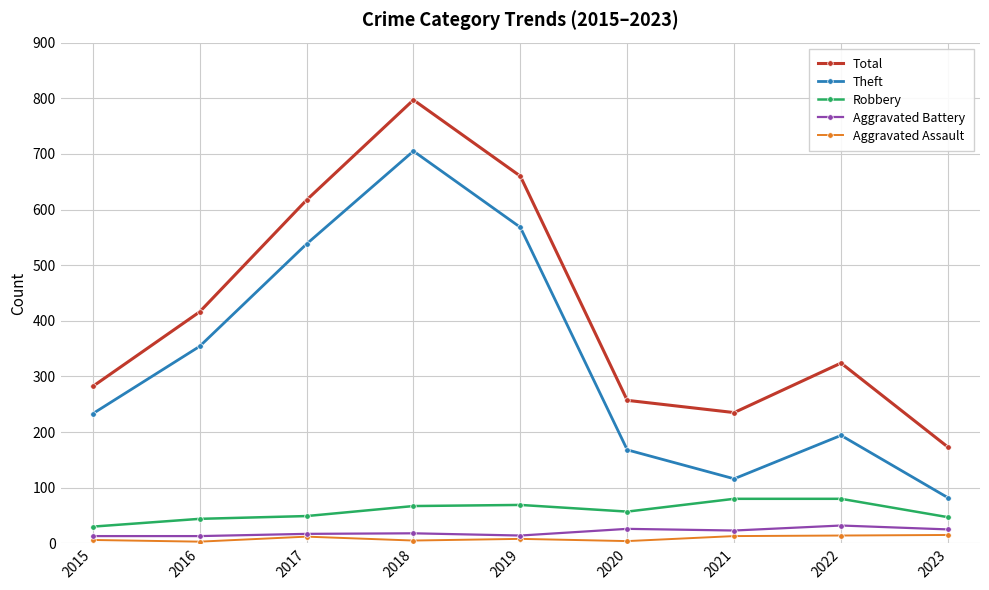

True or false: Theft has more than 0 interior local peaks.

True